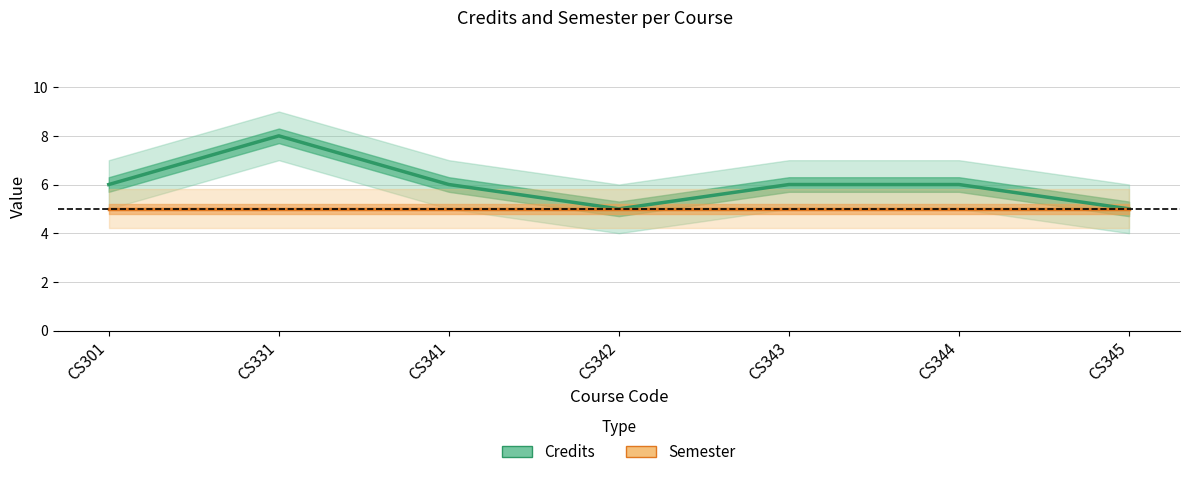

Which series has the largest total across all categories?

Credits